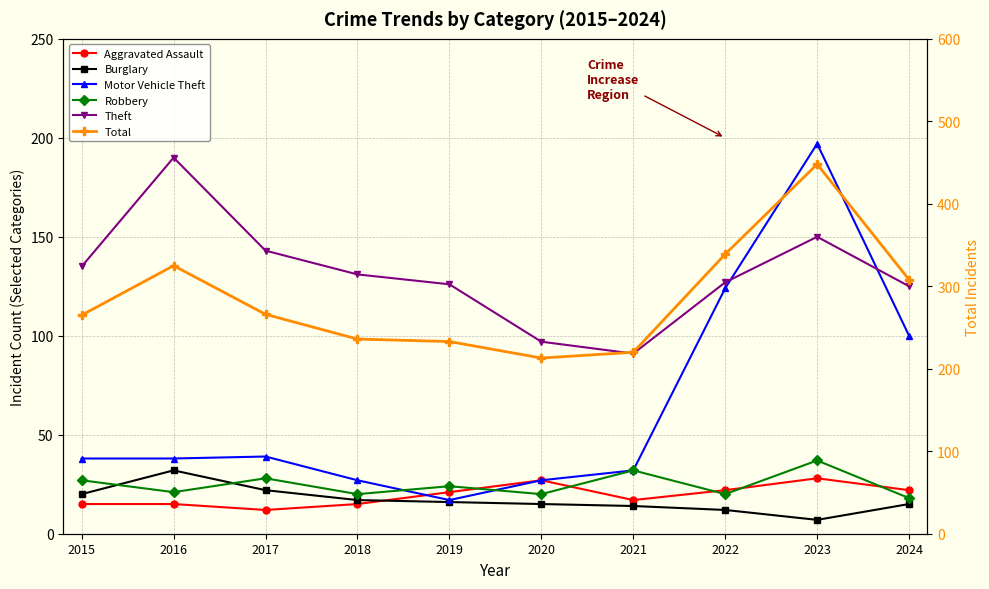

Reading left to right, extract all data points from this chart.

Aggravated Assault: 15	15	12	15	21	27	17	22	28	22
Burglary: 20	32	22	17	16	15	14	12	7	15
Motor Vehicle Theft: 38	38	39	27	17	27	32	124	197	100
Robbery: 27	21	28	20	24	20	32	20	37	18
Theft: 135	190	143	131	126	97	91	127	150	125
Total: 265	325	266	236	233	213	220	339	448	308